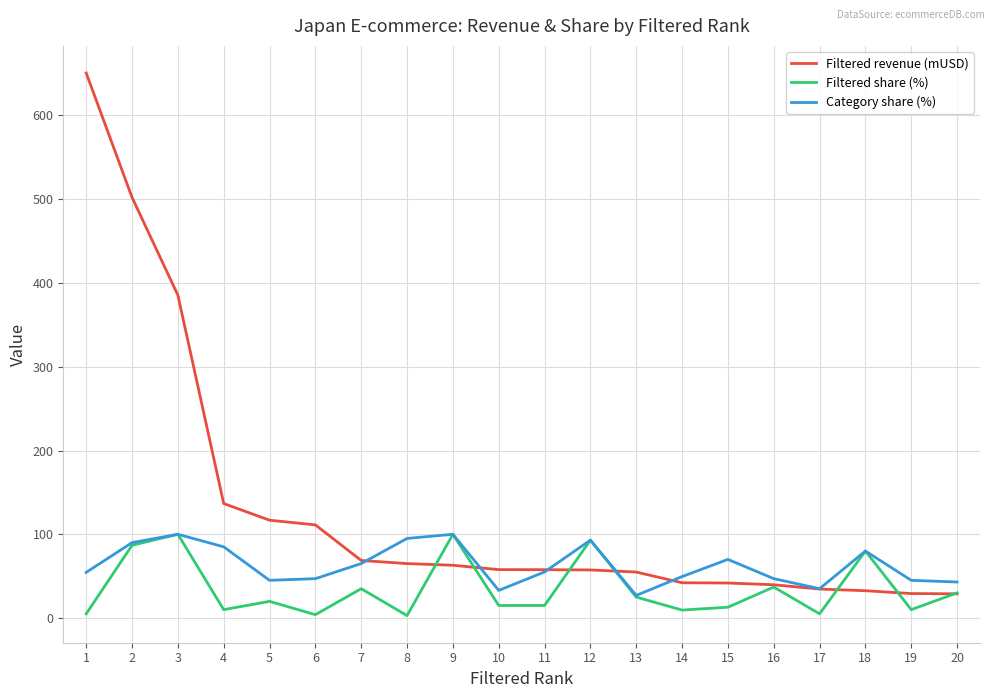

Where is the first local maximum for Category share (%)?

3